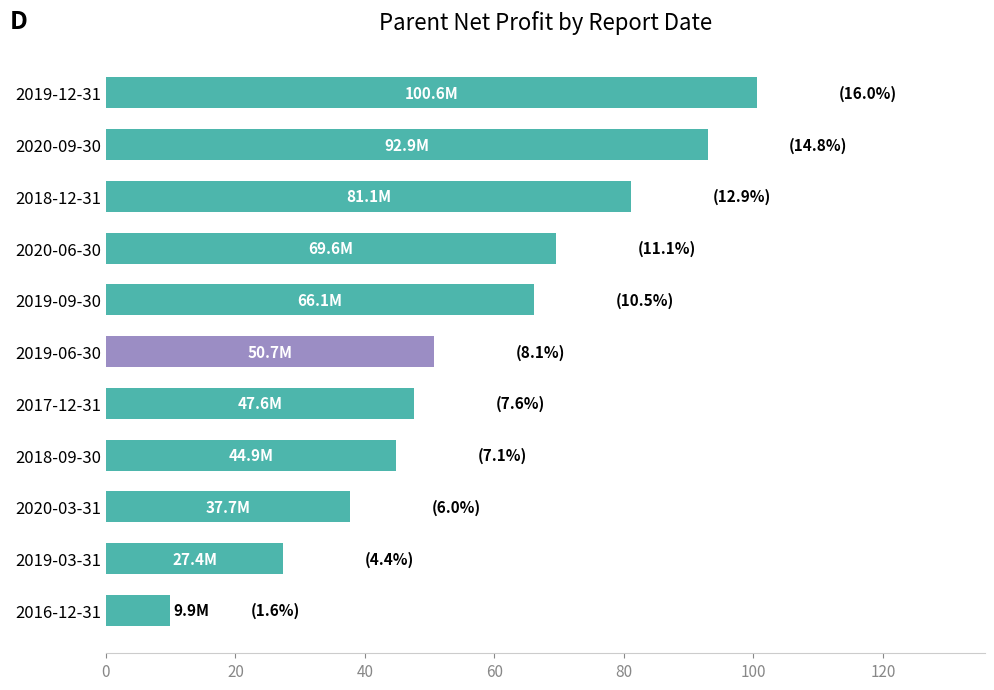

What is the difference between the maximum and minimum values?

90.7